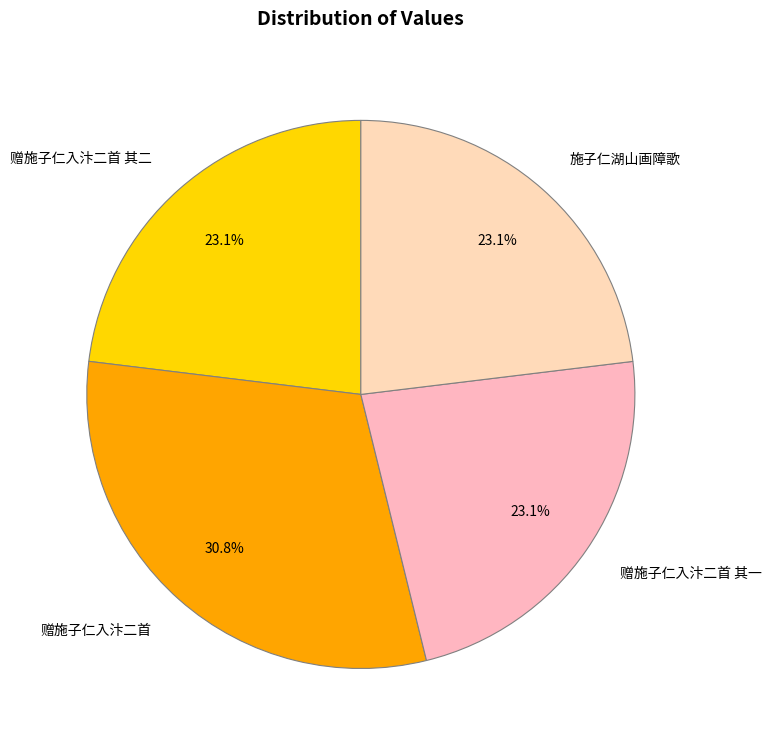

What is the ratio of the value at 赠施子仁入汴二首 其一 to the value at 赠施子仁入汴二首 其二?

1.0